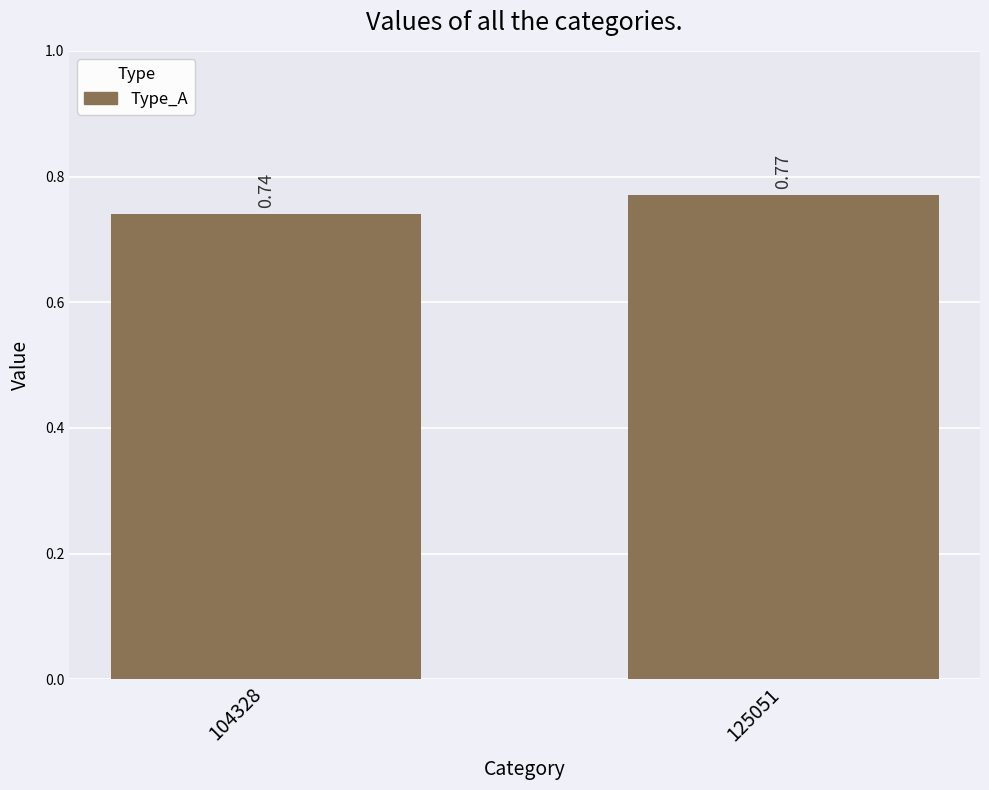

Rank the categories by value from highest to lowest.

125051, 104328